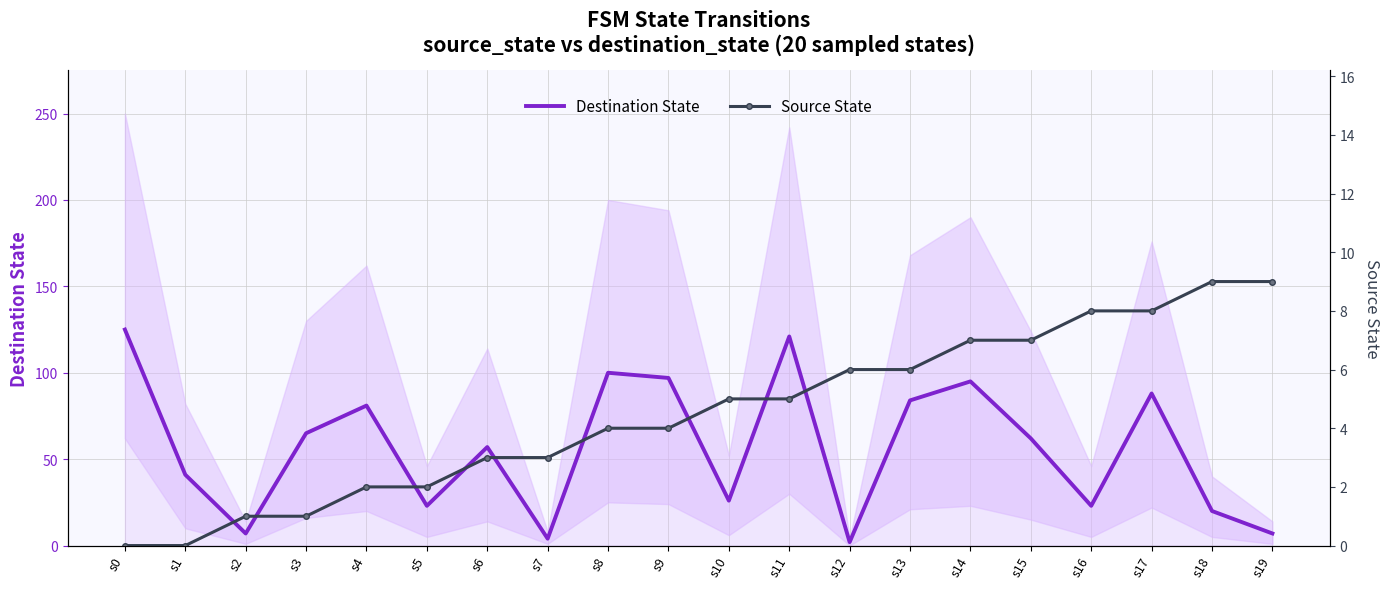

What is the difference between the second highest and second lowest values in the Destination State series?

117